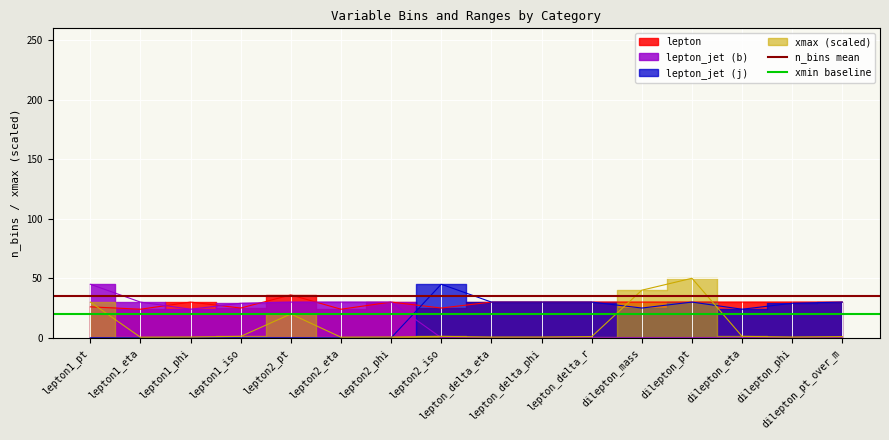

At which label is xmin baseline closest to 20?

lepton1_pt